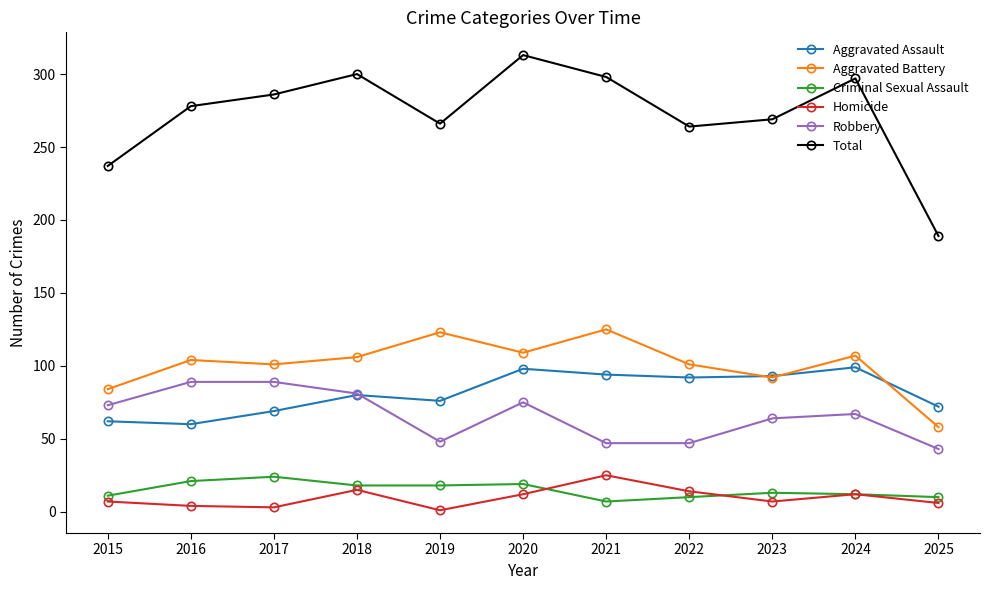

How many series are shown in this chart?

6